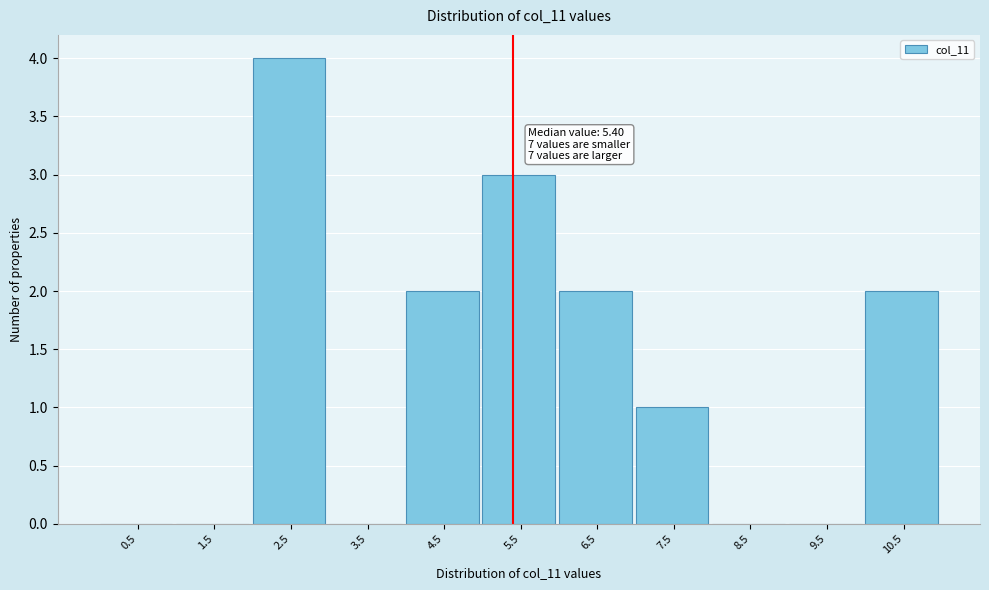

Over which range of the x-axis is the bar tallest?

2 to 3